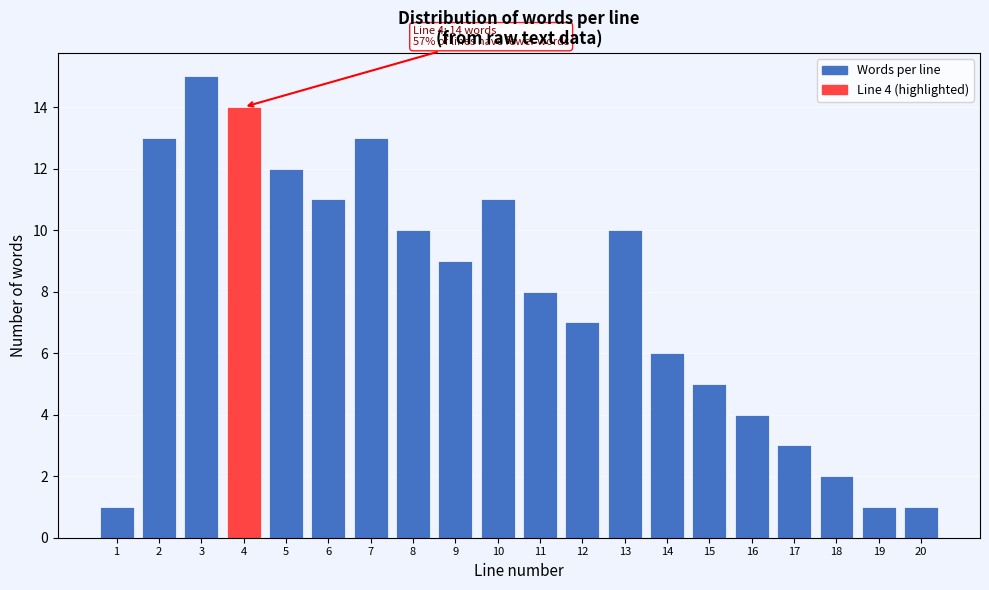

Reading left to right, extract all data points from this chart.

1	13	15	14	12	11	13	10	9	11	8	7	10	6	5	4	3	2	1	1